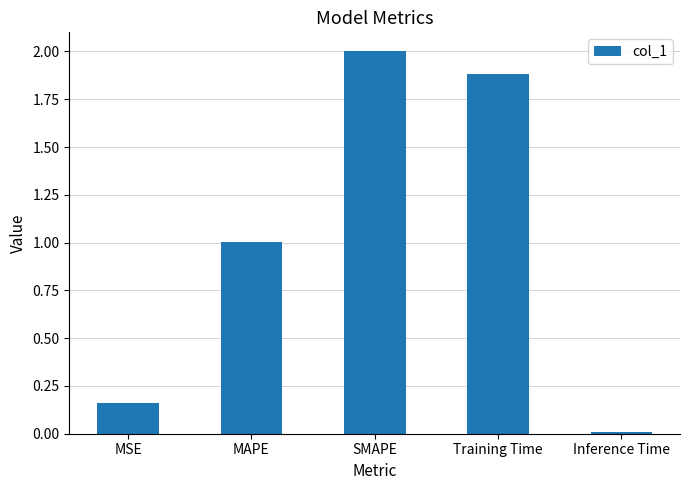

Rank the categories by value from highest to lowest.

SMAPE, Training Time, MAPE, MSE, Inference Time